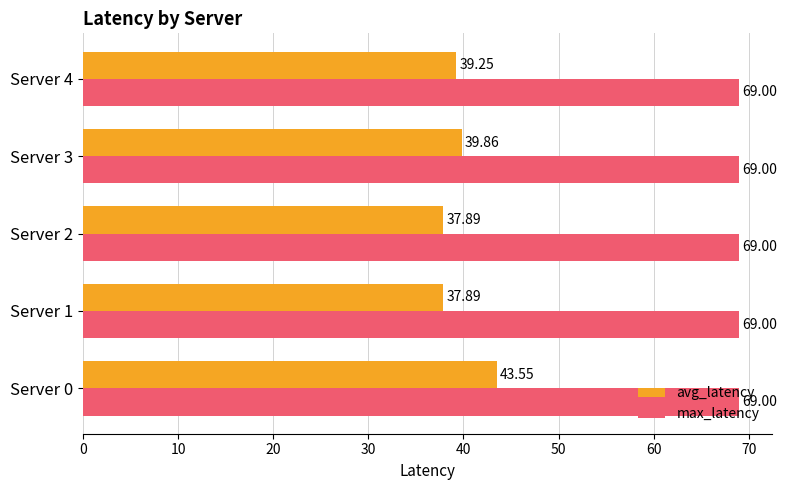

What is the difference between the highest and lowest values at Server 1?

31.1